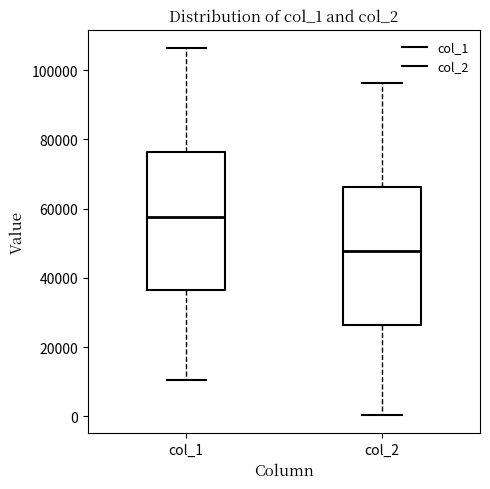

Where is the upper edge of the box for col_1 on the y-axis? The values are not printed on the chart, so give them approximately, as read against the axis.

76000